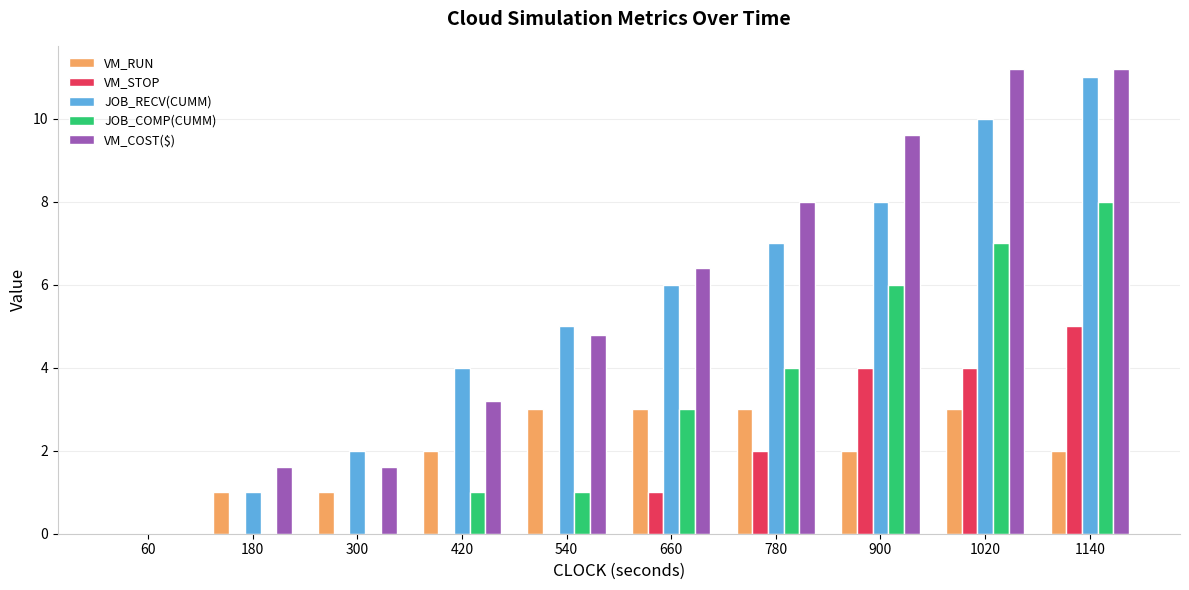

What is the spread (max minus min) of values at 540?

5.0